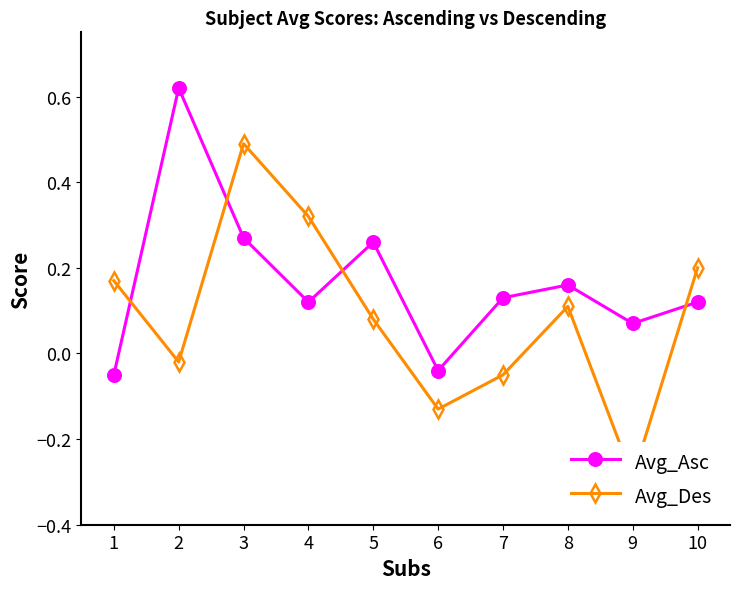

What is the value of the Avg_Asc point at the 8th from the left?

0.2